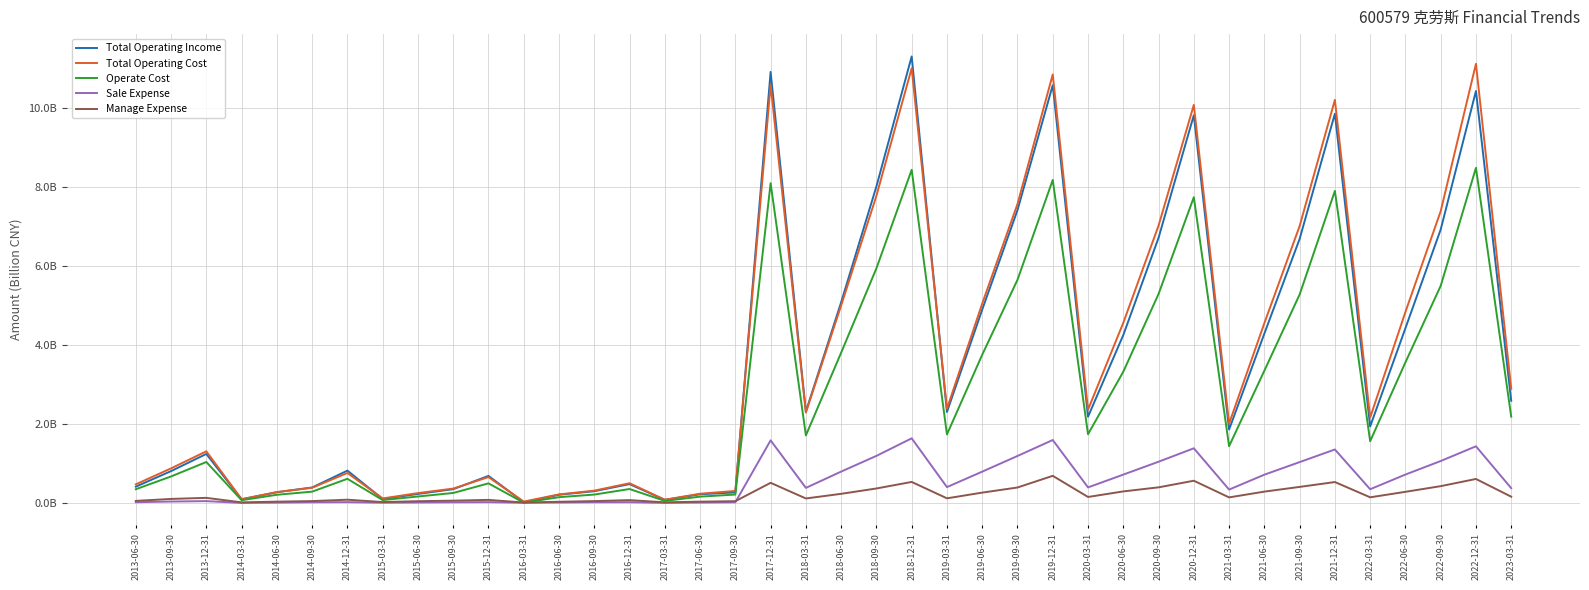

Is it true that Manage Expense equals 0.0 at 2017-06-30?

True